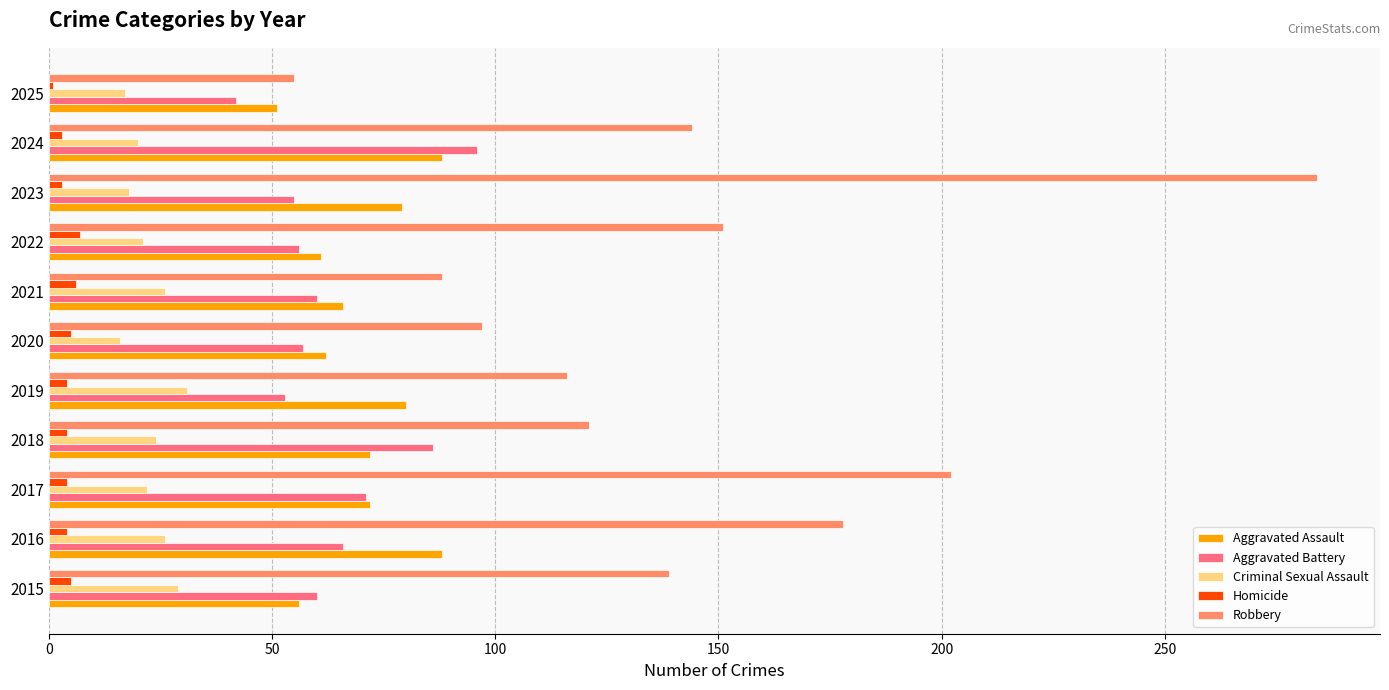

Which series has the widest spread of values?

Robbery